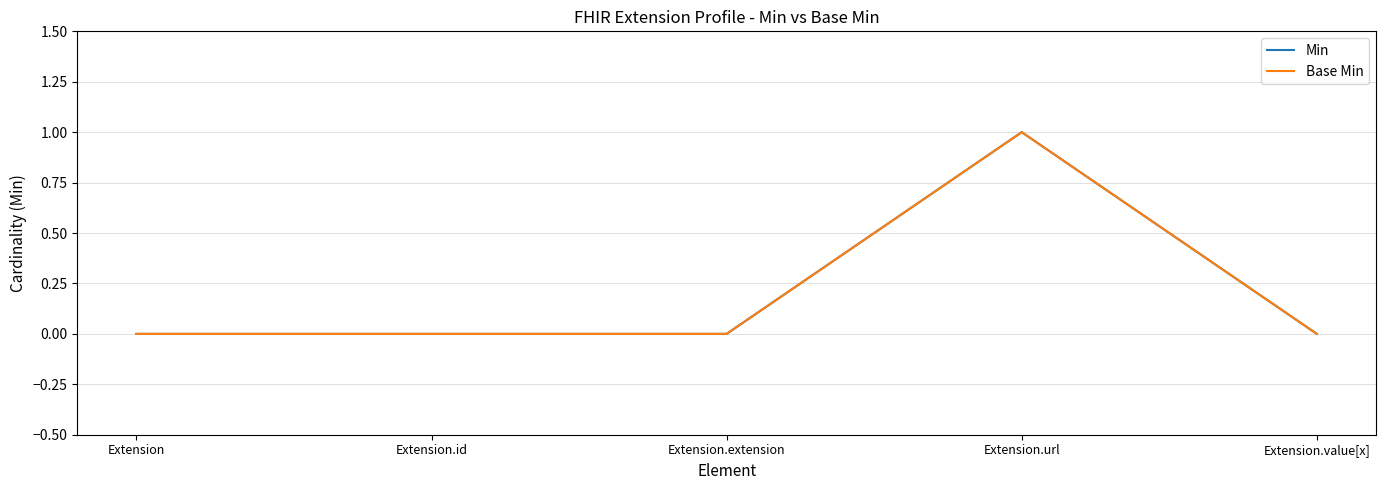

Does the chart have visible grid lines?

Yes